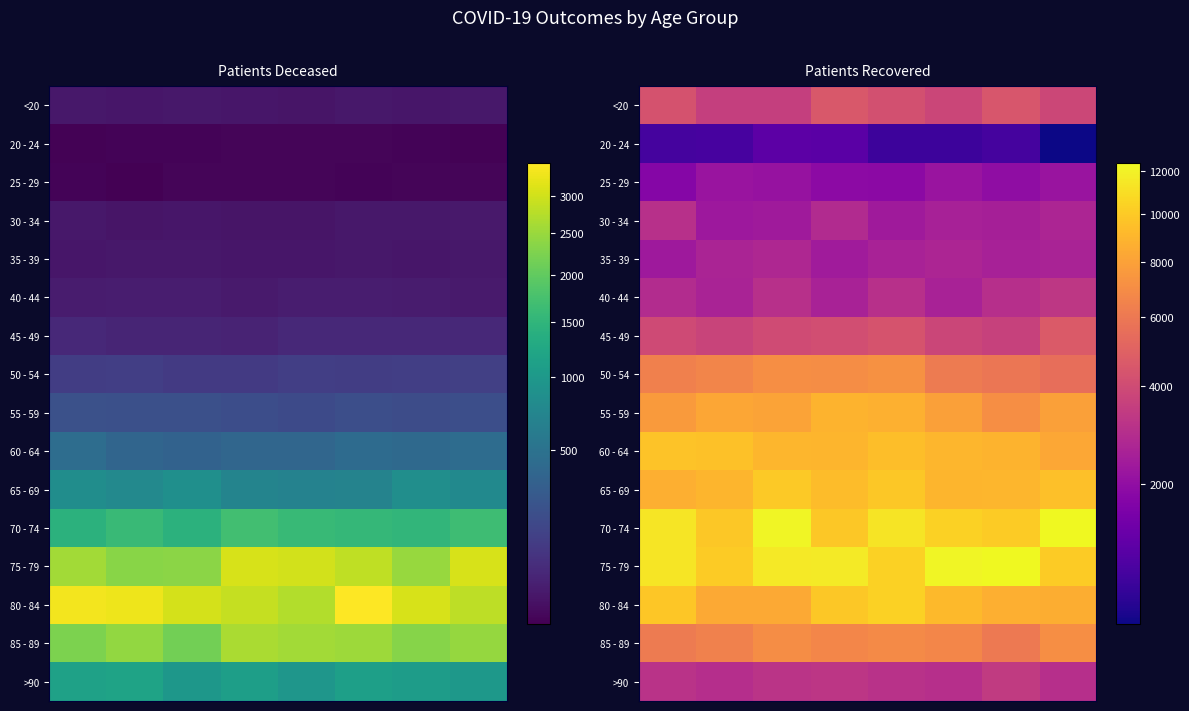

What is the spread (max minus min) of values at 3?

10345.4